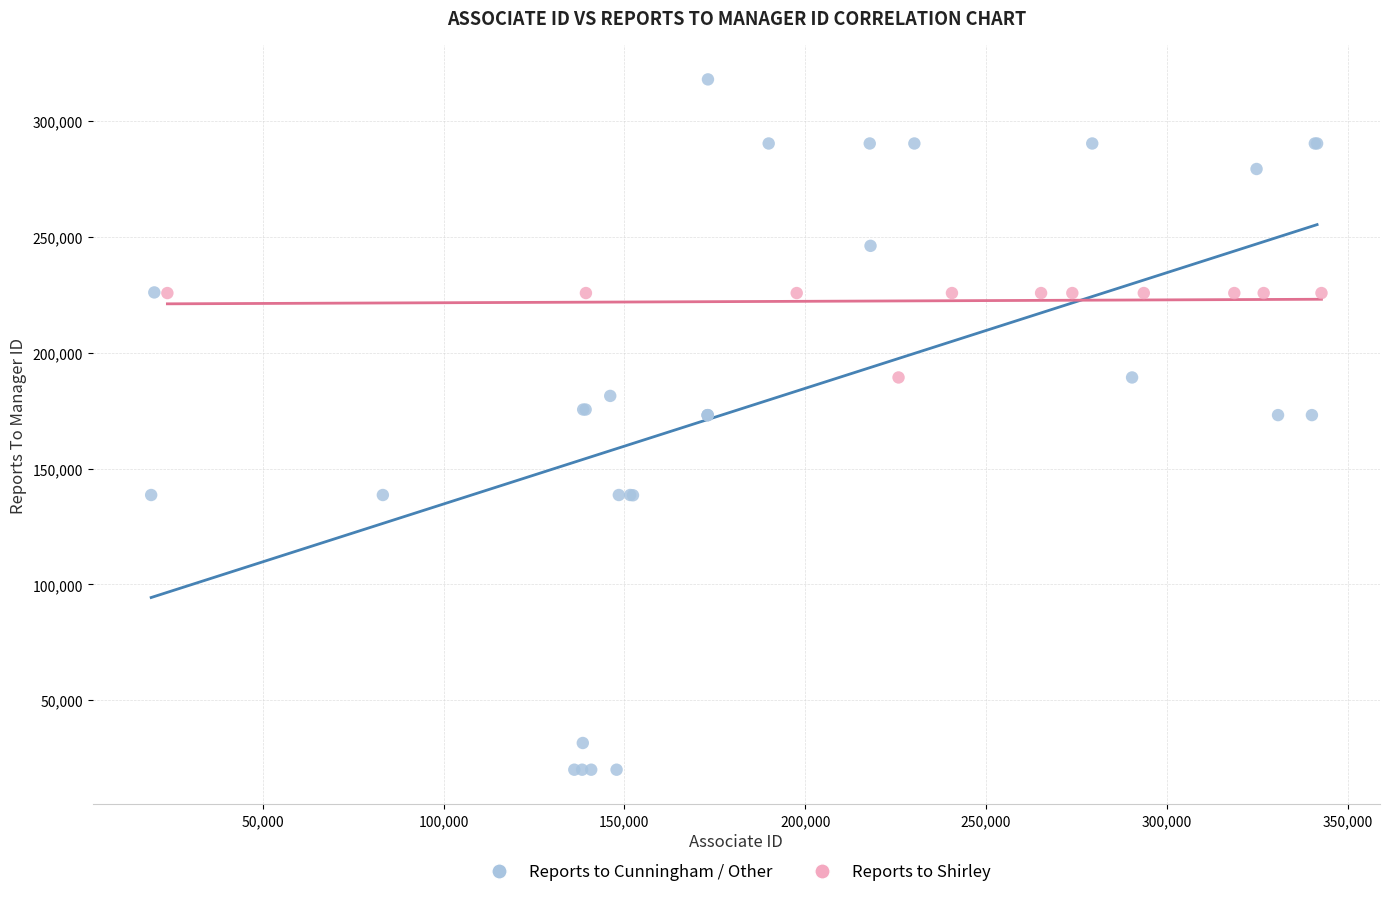

Which series contains the highest Y value?

Reports to Cunningham / Other